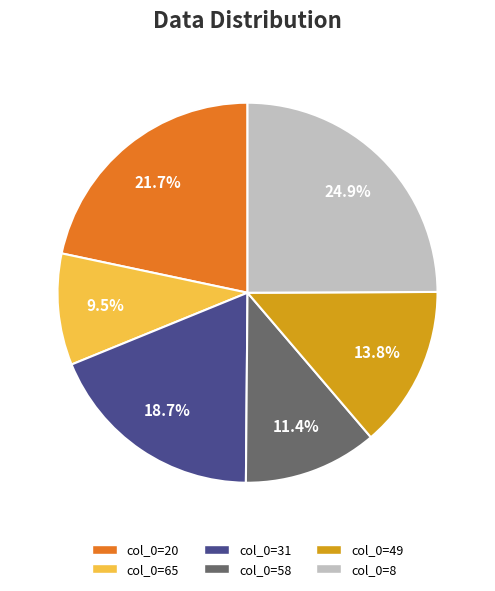

How many segments does this pie chart have?

6